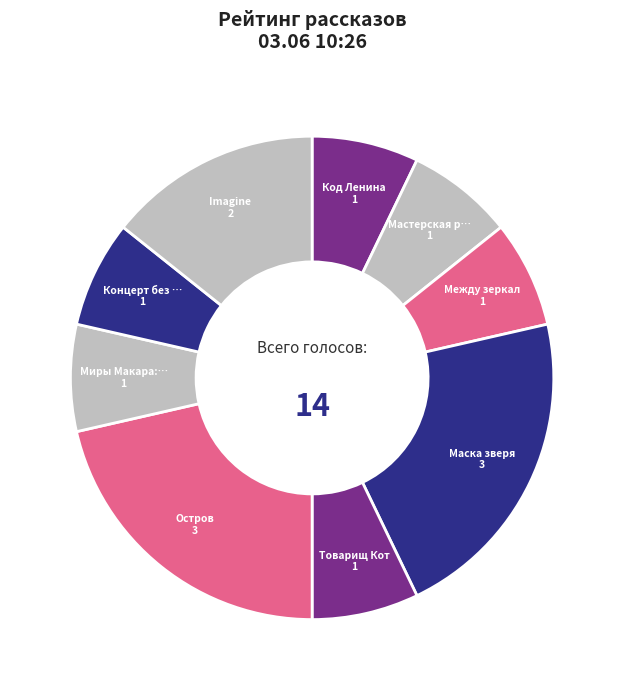

How many segments does this pie chart have?

9